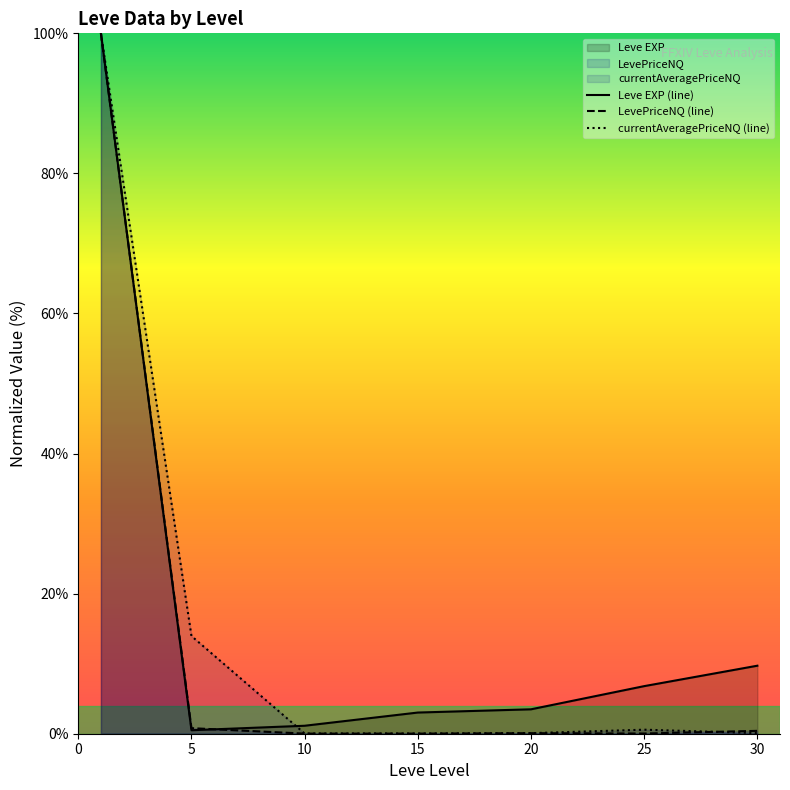

Does the chart display data point markers on the line(s)?

No